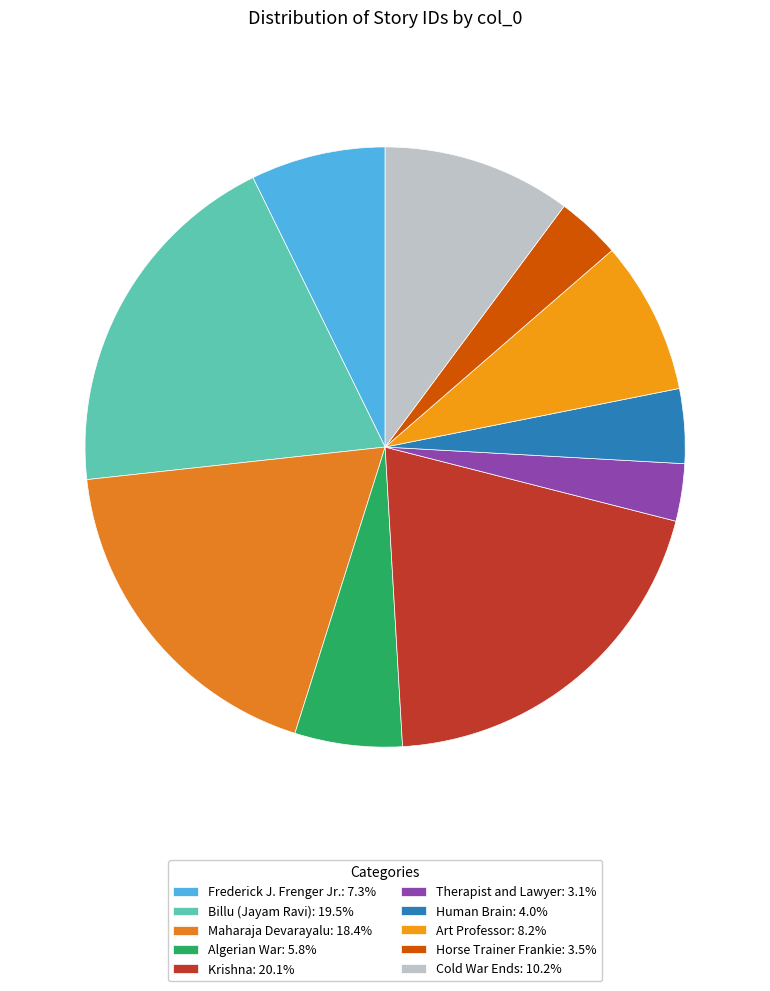

How many slices are in this pie chart?

10